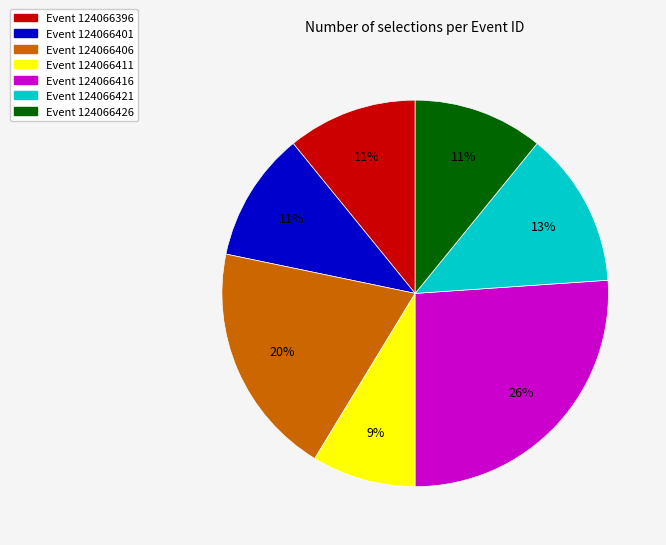

How many segments does this pie chart have?

7